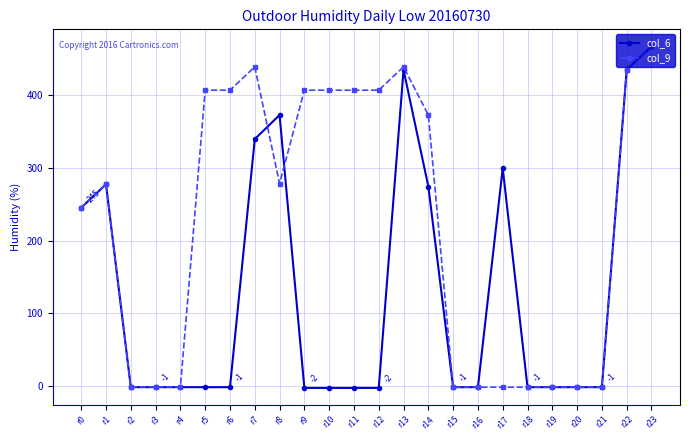

What is the difference between the second highest and minimum values in the col_6 series?

436